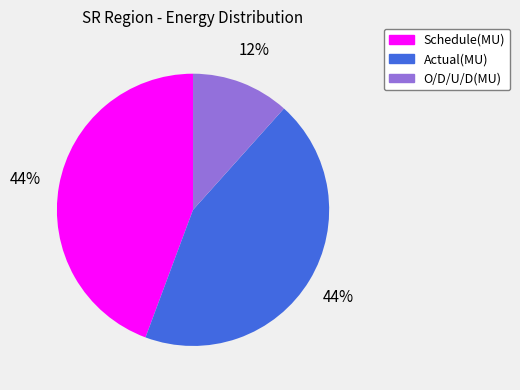

Combined, do Schedule(MU) and Actual(MU) account for over 50%?

Yes